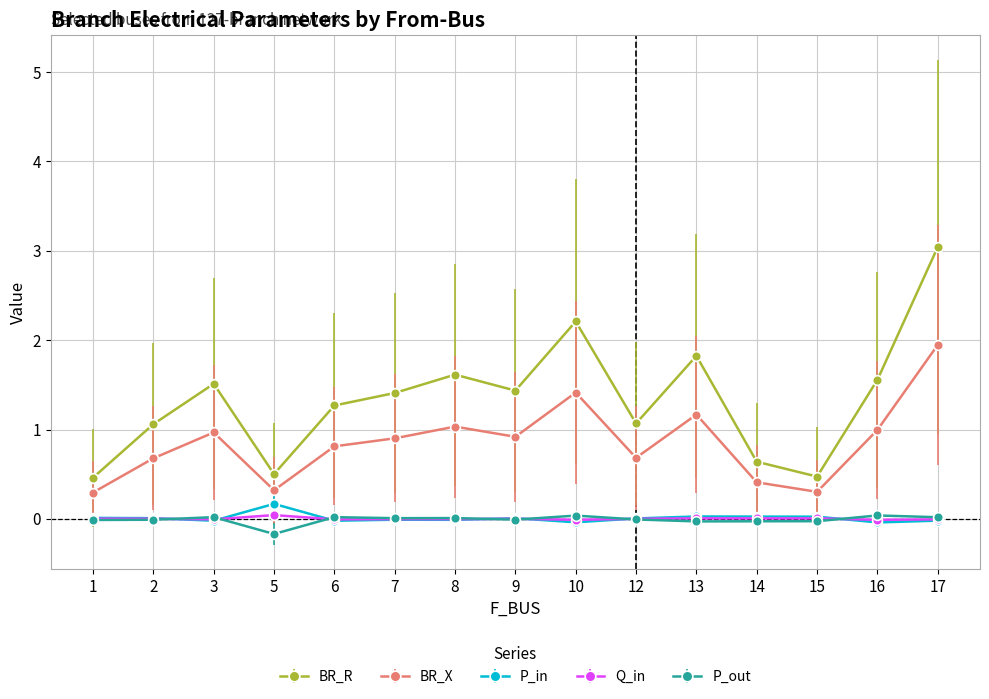

At how many categories does at least one series exceed 1?

11